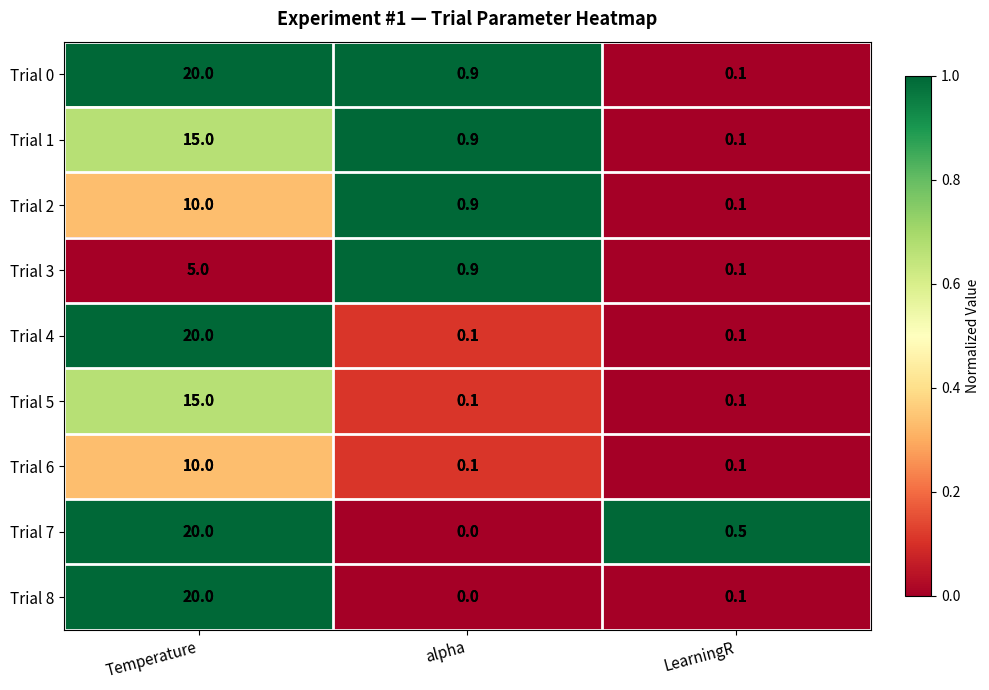

What is the difference between the Trial 8 values at Temperature and alpha?

20.0